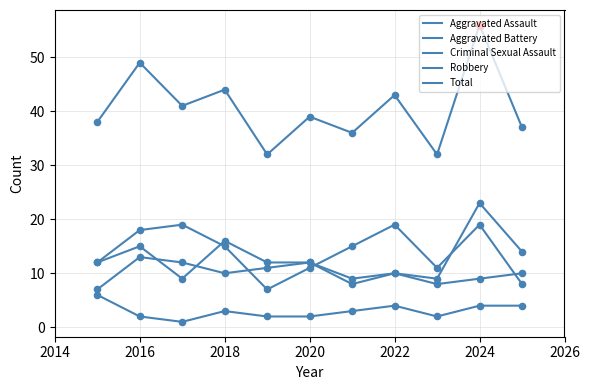

How many lines are shown in the chart?

5